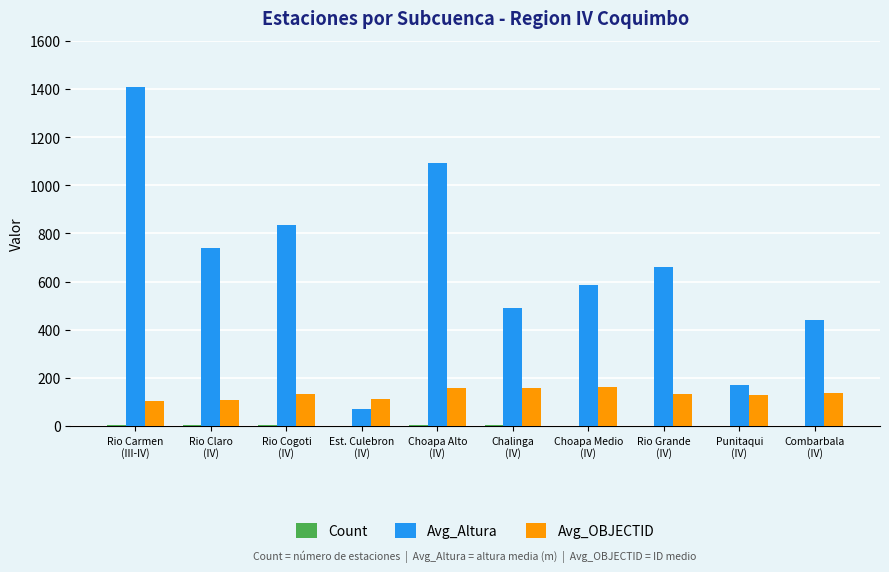

Are the bars horizontal?

No